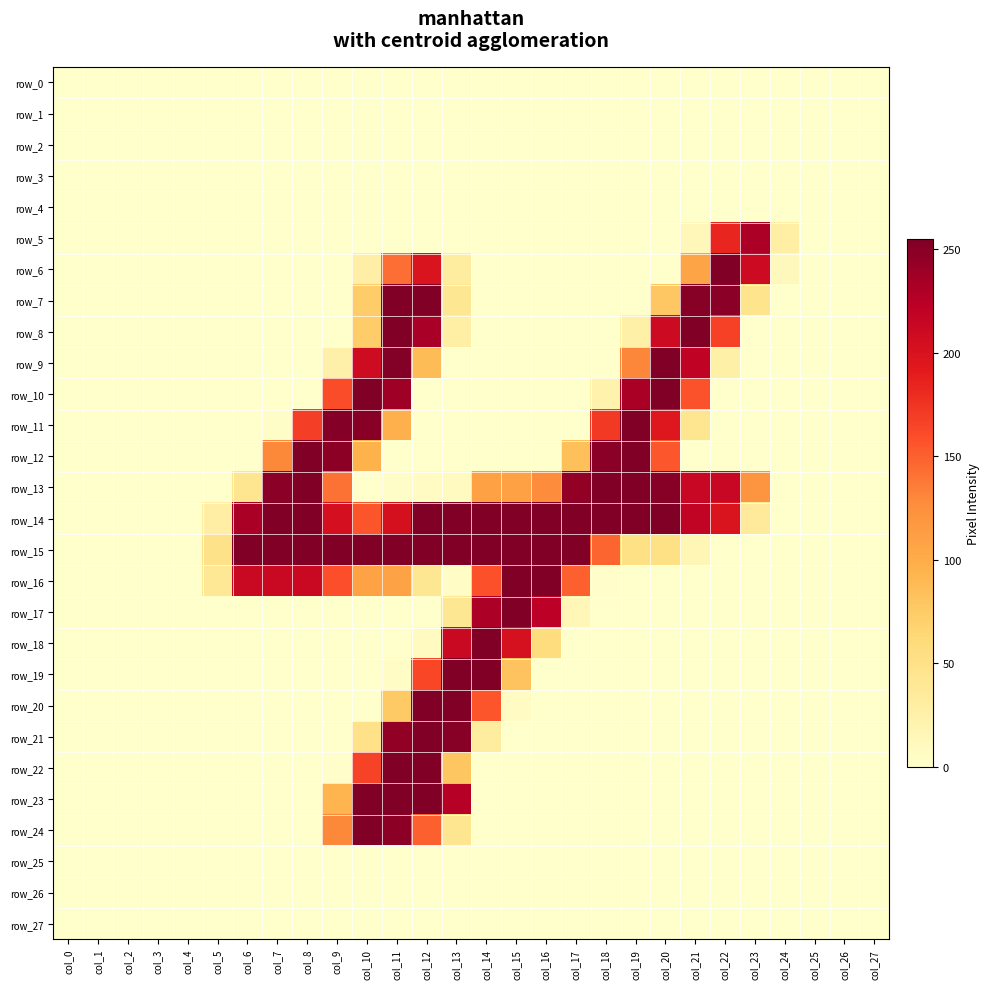

Reading right to left, extract all data points from this chart.

row_0: 0	0	0	0	0	0	0	0	0	0	0	0	0	0	0	0	0	0	0	0	0	0	0	0	0	0	0	0
row_1: 0	0	0	0	0	0	0	0	0	0	0	0	0	0	0	0	0	0	0	0	0	0	0	0	0	0	0	0
row_2: 0	0	0	0	0	0	0	0	0	0	0	0	0	0	0	0	0	0	0	0	0	0	0	0	0	0	0	0
row_3: 0	0	0	0	0	0	0	0	0	0	0	0	0	0	0	0	0	0	0	0	0	0	0	0	0	0	0	0
row_4: 0	0	0	0	0	0	0	0	0	0	0	0	0	0	0	0	0	0	0	0	0	0	0	0	0	0	0	0
row_5: 0	0	0	28	232	184	13	0	0	0	0	0	0	0	0	0	0	0	0	0	0	0	0	0	0	0	0	0
row_6: 0	0	0	11	210	254	107	0	0	0	0	0	0	0	32	198	143	27	0	0	0	0	0	0	0	0	0	0
row_7: 0	0	0	0	46	249	251	78	0	0	0	0	0	0	41	254	254	74	0	0	0	0	0	0	0	0	0	0
row_8: 0	0	0	0	0	167	254	210	26	0	0	0	0	0	28	234	254	74	0	0	0	0	0	0	0	0	0	0
row_9: 0	0	0	0	0	26	220	254	131	0	0	0	0	0	0	87	253	209	25	0	0	0	0	0	0	0	0	0
row_10: 0	0	0	0	0	0	157	254	233	22	0	0	0	0	0	0	239	255	160	0	0	0	0	0	0	0	0	0
row_11: 0	0	0	0	0	0	44	195	254	172	0	0	0	0	0	0	97	250	252	169	3	0	0	0	0	0	0	0
row_12: 0	0	0	0	0	0	0	155	254	249	84	0	0	0	0	0	0	95	248	254	130	0	0	0	0	0	0	0
row_13: 0	0	0	0	121	214	214	251	254	254	245	127	110	110	8	6	3	0	141	254	249	43	0	0	0	0	0	0
row_14: 0	0	0	0	36	198	219	254	254	254	254	254	254	254	254	254	203	156	204	254	254	233	29	0	0	0	0	0
row_15: 0	0	0	0	0	0	17	52	52	148	254	254	254	254	254	254	254	254	254	254	254	254	48	0	0	0	0	0
row_16: 0	0	0	0	0	0	0	0	0	1	150	254	254	158	5	41	109	109	159	213	213	213	40	0	0	0	0	0
row_17: 0	0	0	0	0	0	0	0	0	0	15	223	254	231	41	0	0	0	0	0	0	0	0	0	0	0	0	0
row_18: 0	0	0	0	0	0	0	0	0	0	0	57	202	254	213	8	0	0	0	0	0	0	0	0	0	0	0	0
row_19: 0	0	0	0	0	0	0	0	0	0	0	0	81	254	254	164	5	0	0	0	0	0	0	0	0	0	0	0
row_20: 0	0	0	0	0	0	0	0	0	0	0	0	6	156	254	254	76	0	0	0	0	0	0	0	0	0	0	0
row_21: 0	0	0	0	0	0	0	0	0	0	0	0	0	32	251	254	245	50	0	0	0	0	0	0	0	0	0	0
row_22: 0	0	0	0	0	0	0	0	0	0	0	0	0	0	79	254	254	166	2	0	0	0	0	0	0	0	0	0
row_23: 0	0	0	0	0	0	0	0	0	0	0	0	0	0	226	254	254	254	93	0	0	0	0	0	0	0	0	0
row_24: 0	0	0	0	0	0	0	0	0	0	0	0	0	0	43	150	248	254	130	0	0	0	0	0	0	0	0	0
row_25: 0	0	0	0	0	0	0	0	0	0	0	0	0	0	0	0	0	0	0	0	0	0	0	0	0	0	0	0
row_26: 0	0	0	0	0	0	0	0	0	0	0	0	0	0	0	0	0	0	0	0	0	0	0	0	0	0	0	0
row_27: 0	0	0	0	0	0	0	0	0	0	0	0	0	0	0	0	0	0	0	0	0	0	0	0	0	0	0	0